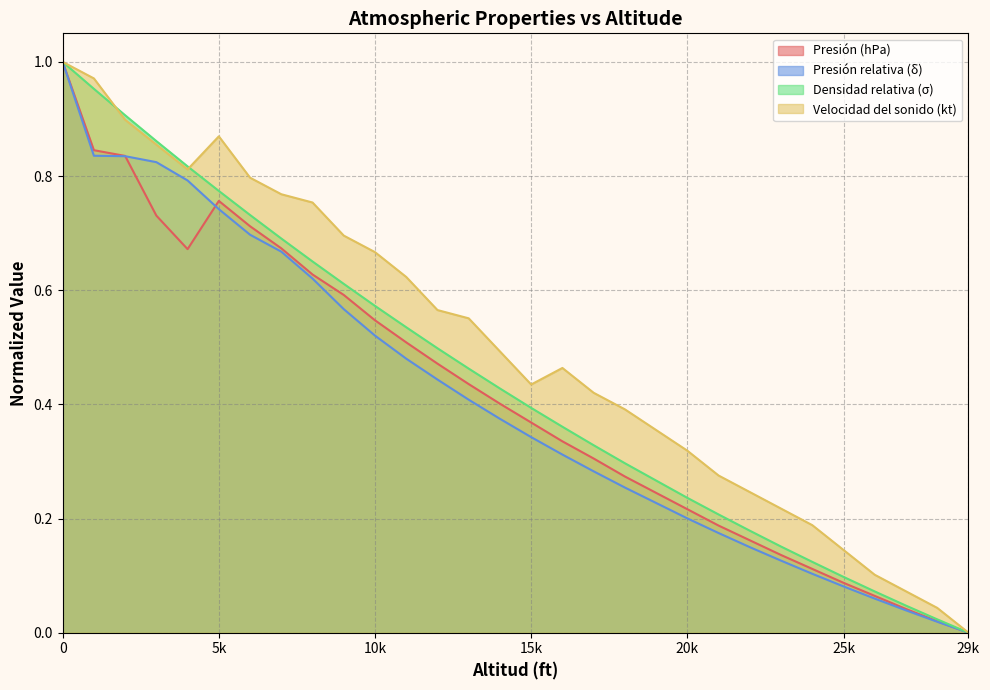

Does the chart have visible grid lines?

Yes